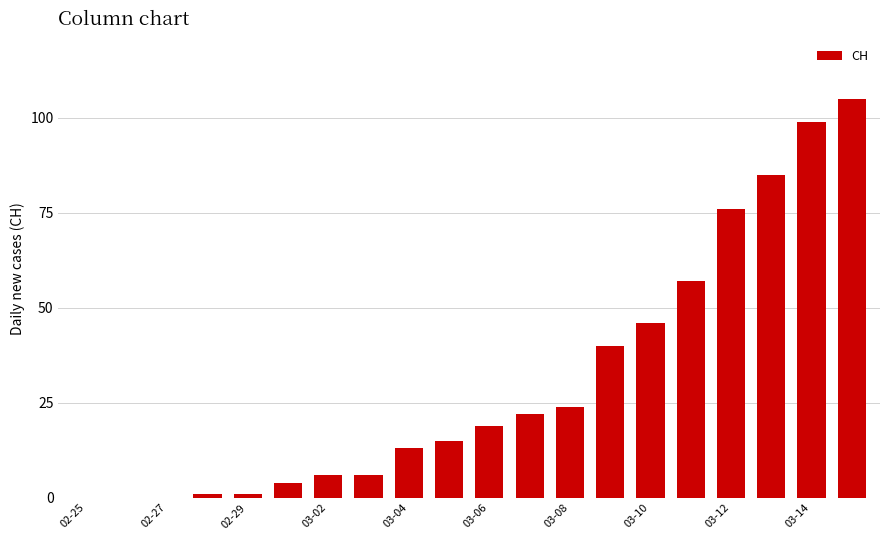

What is the greatest value displayed?

105